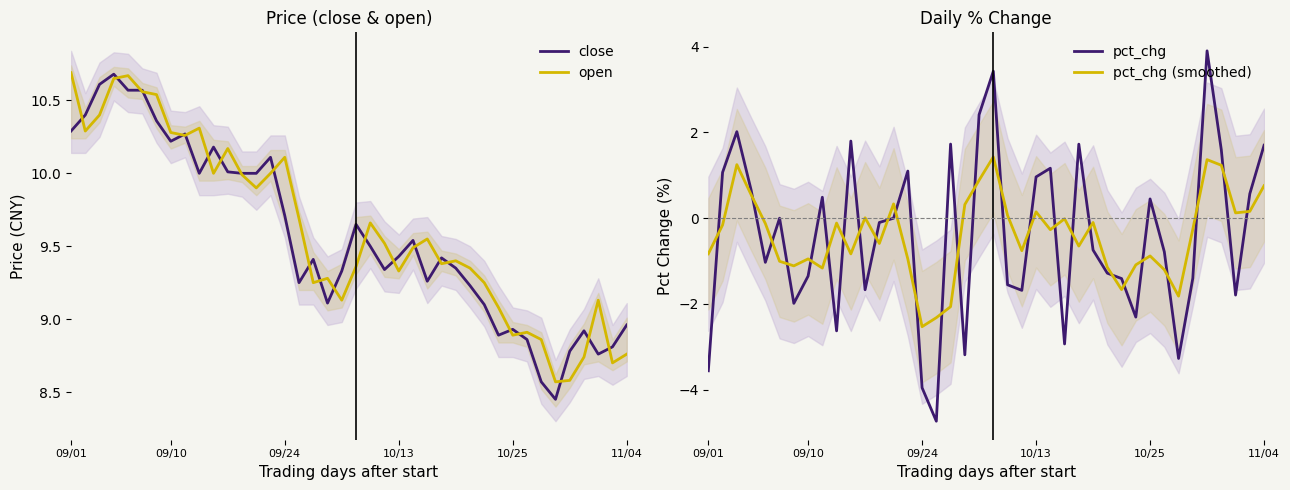

What is the value of the pct_chg point at the 17th from the left?

-4.7